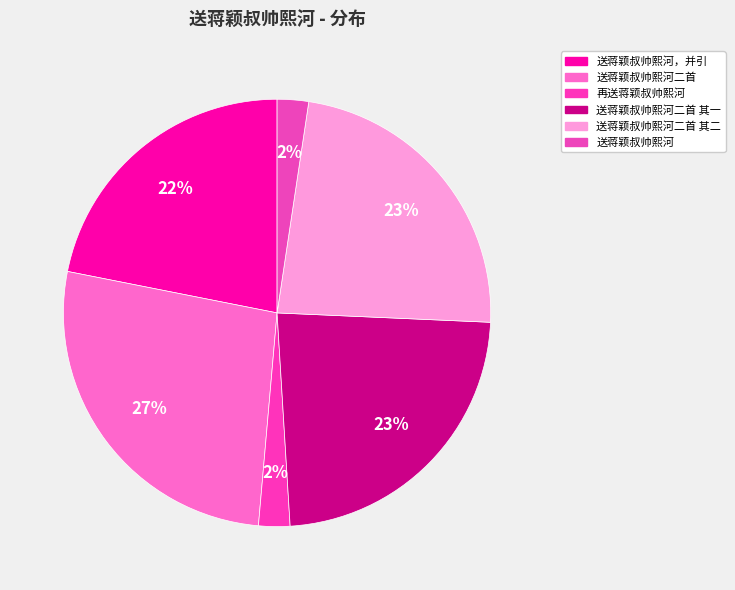

What is the largest slice in the pie chart?

送蒋颖叔帅熙河二首